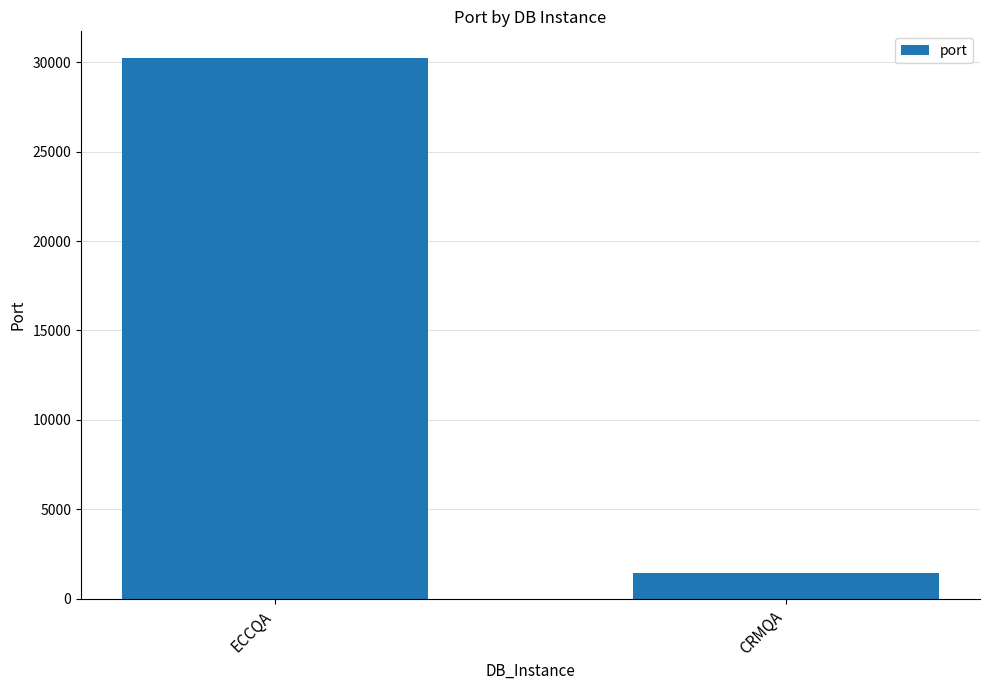

At which category does the chart reach its minimum across all series?

CRMQA